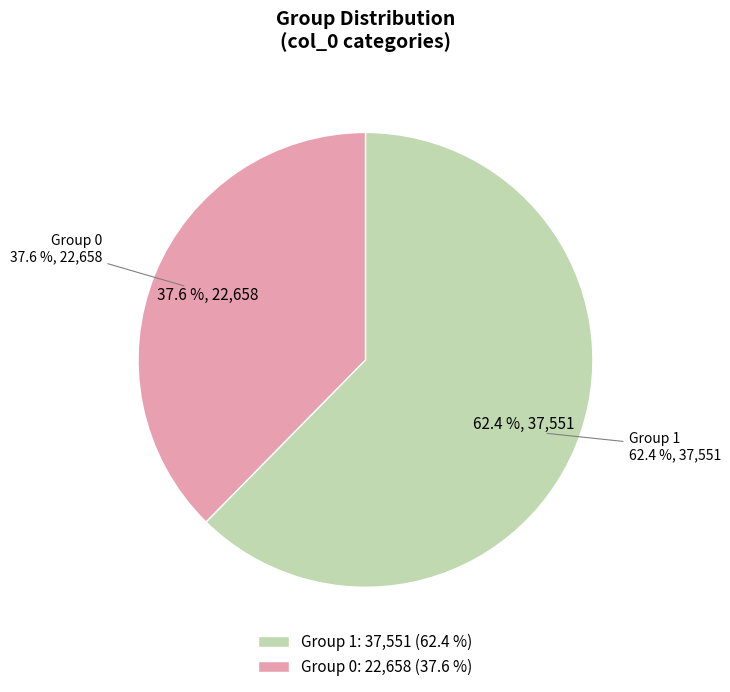

Does any single category account for the majority?

Yes